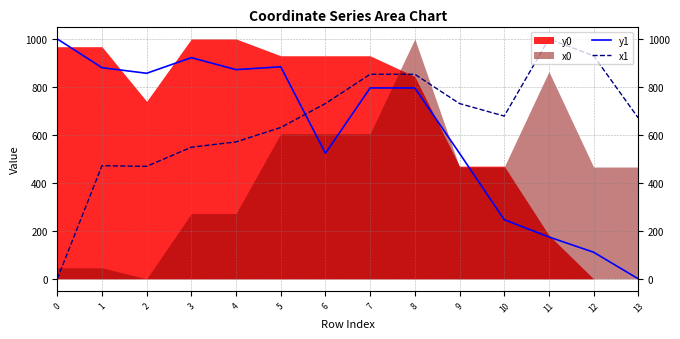

The value of x1 at 12 is 930.1. True or false?

True